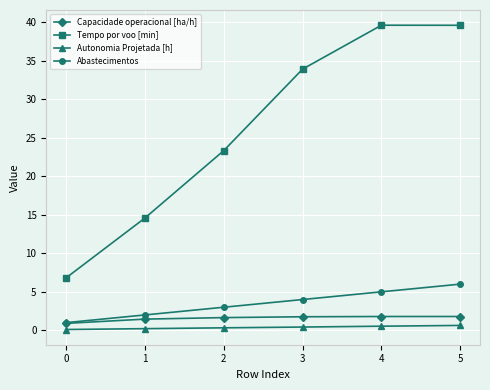

Which series has the largest range (max minus min)?

Tempo por voo [min]